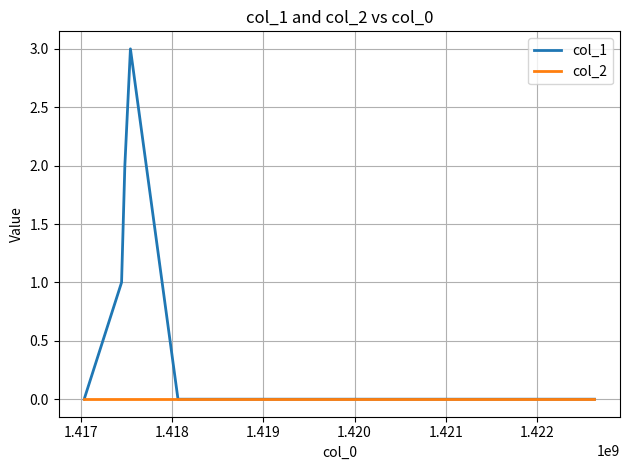

Rank the series by their maximum value, from highest to lowest.

col_1, col_2